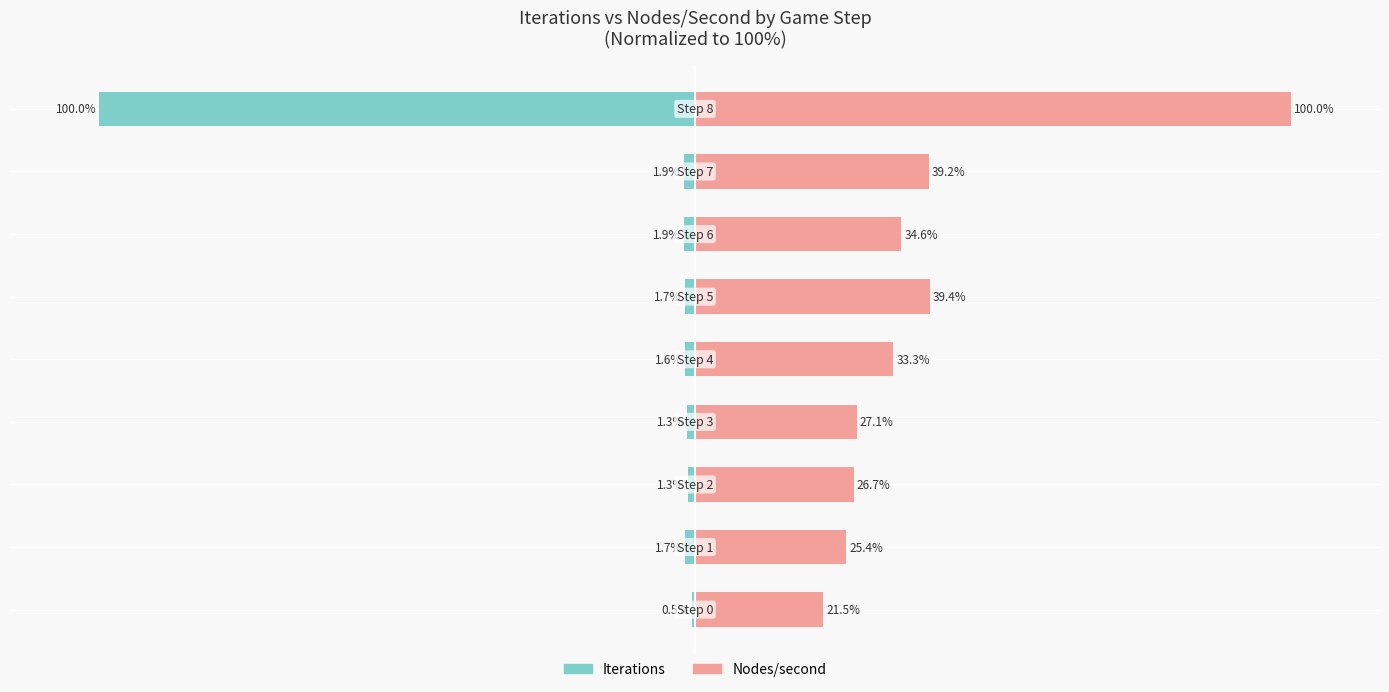

True or false: Iterations has a value of -1.6 at 4.

True